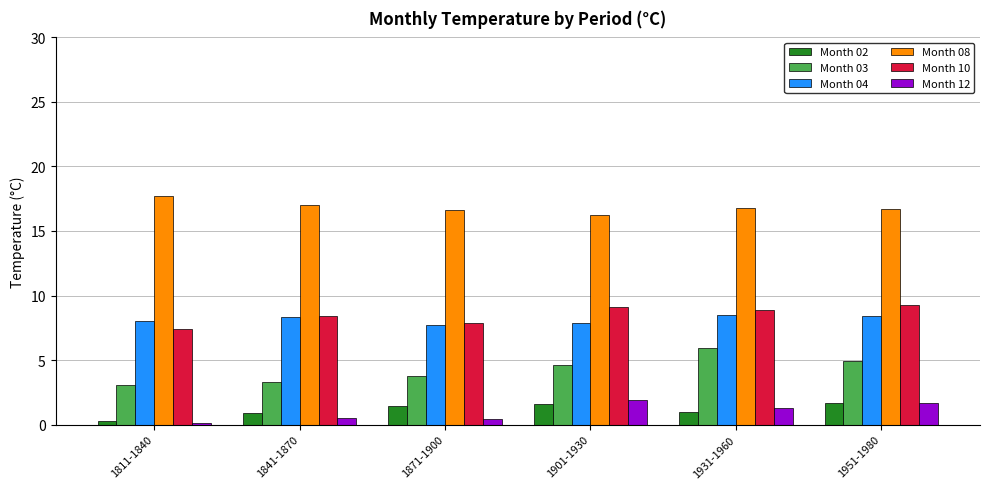

What is the sum of the Month 12 values at 1931-1960 and 1951-1980?

3.0